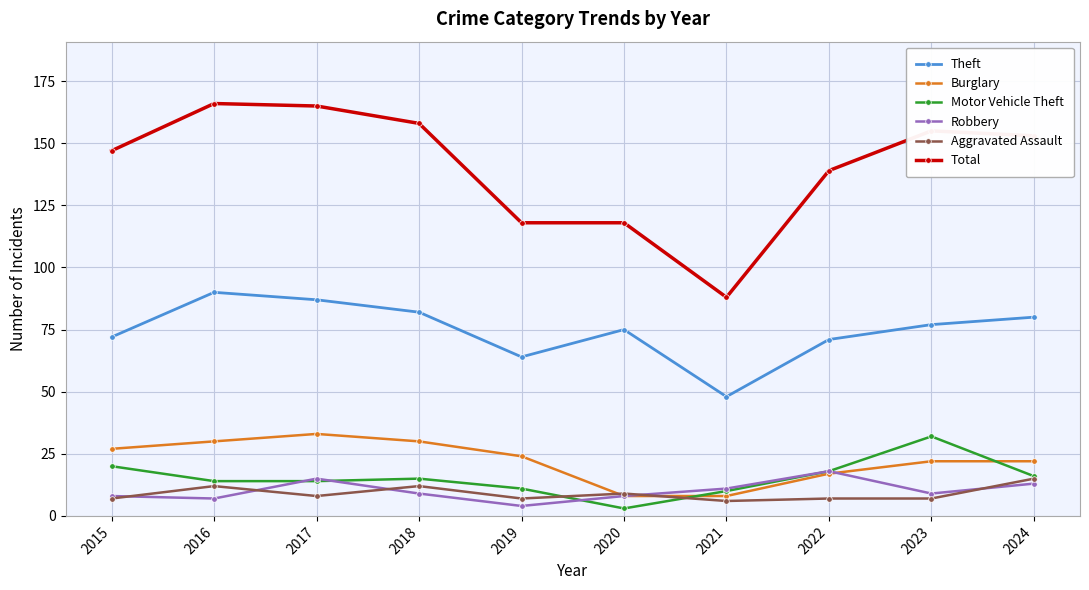

What is the difference between the Total values at 2019 and 2023?

37